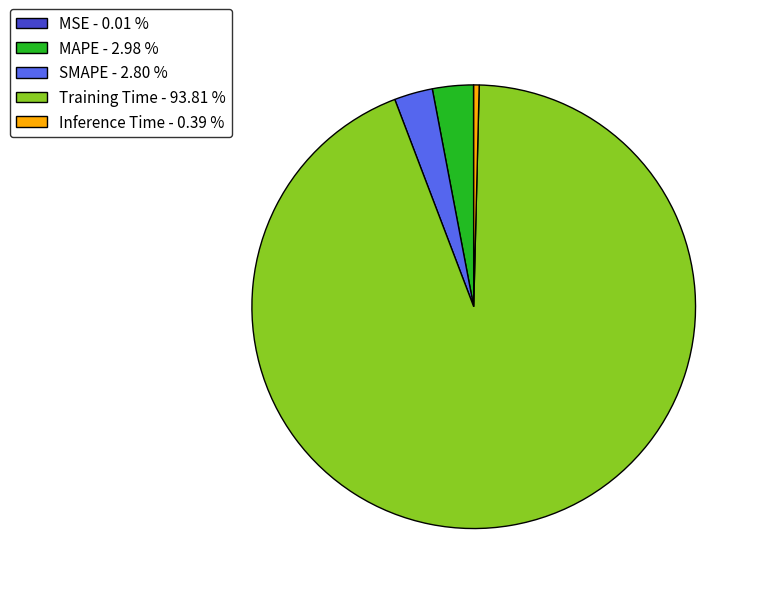

Is the sum of SMAPE and Inference Time greater than half?

No